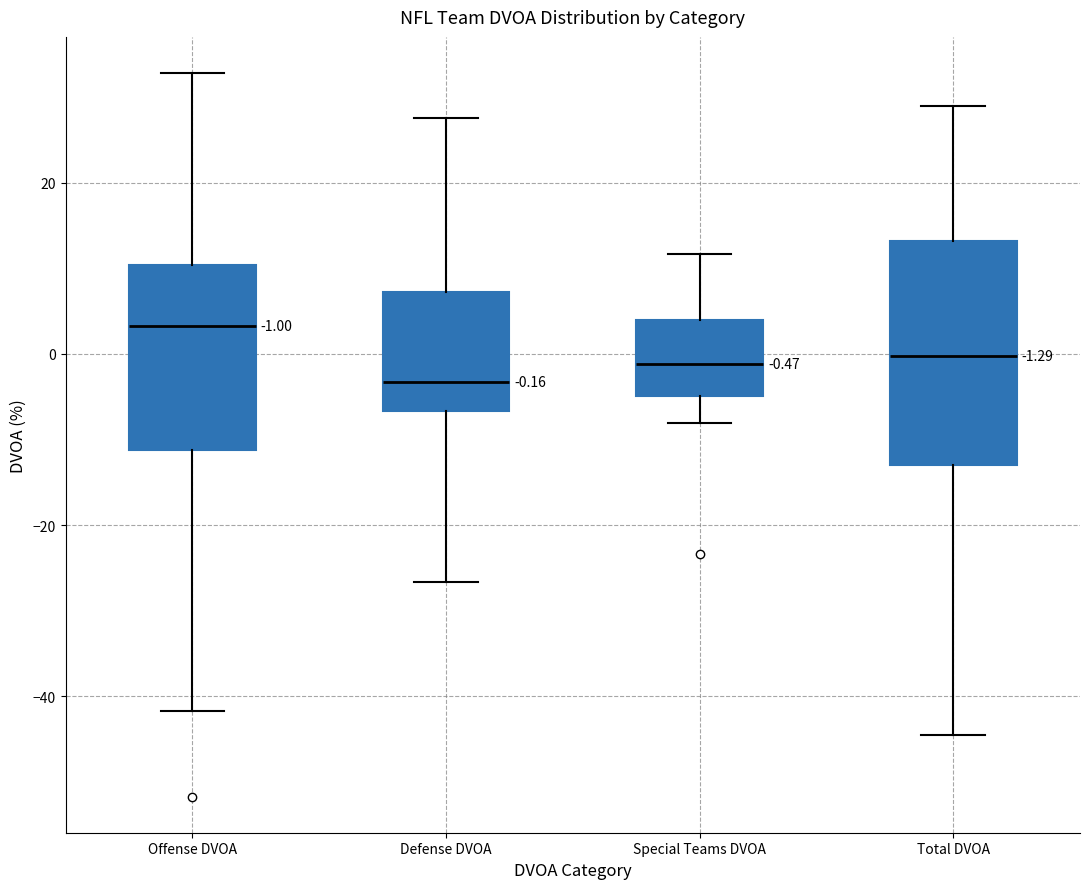

Comparing the boxes themselves (not the whiskers), which one is the tallest?

Total DVOA